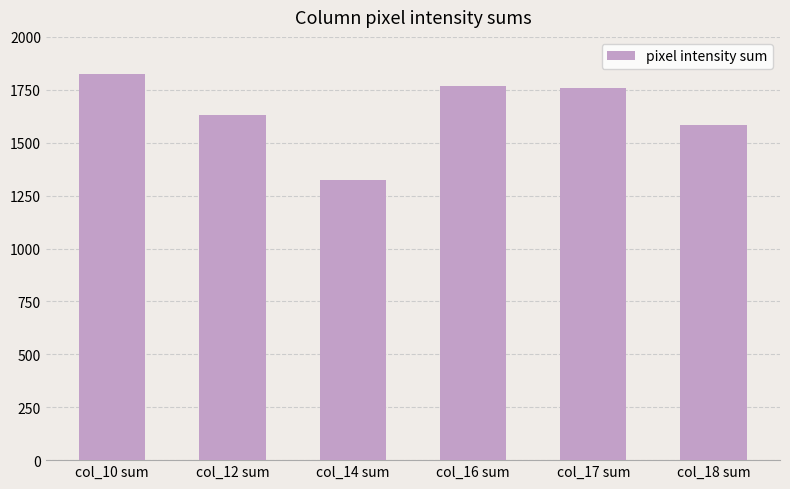

How many distinct data groups are displayed?

1